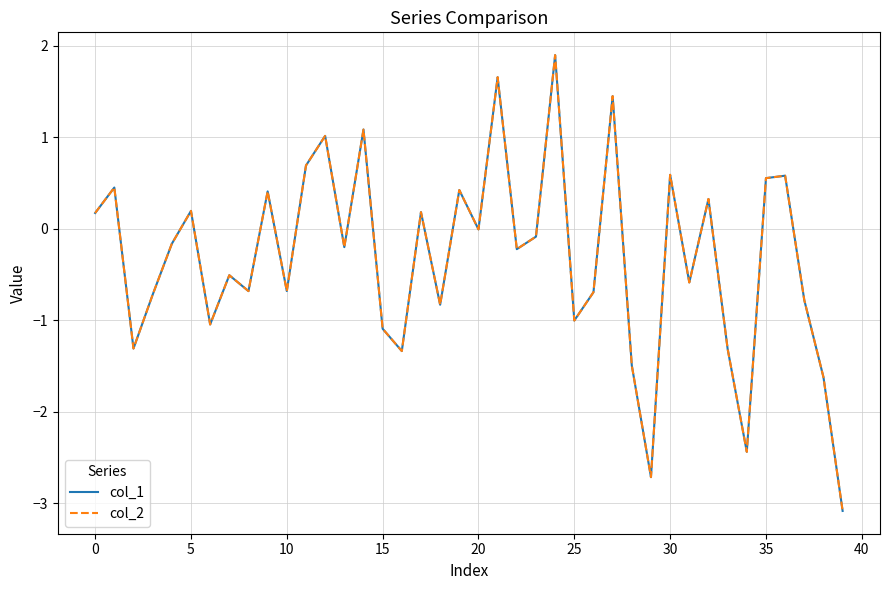

Which series has the widest spread of values?

col_2